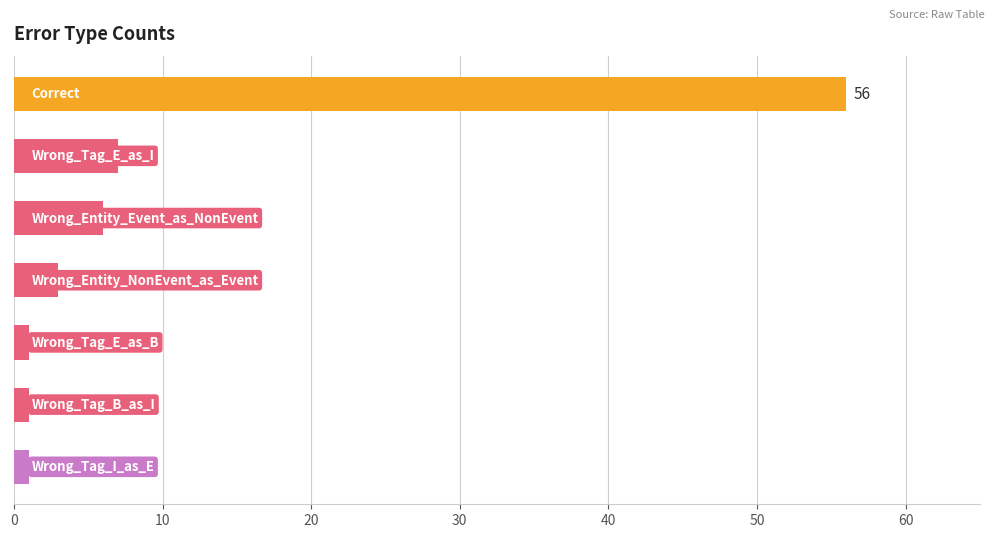

What is the value of the 2nd bar from the top?

7